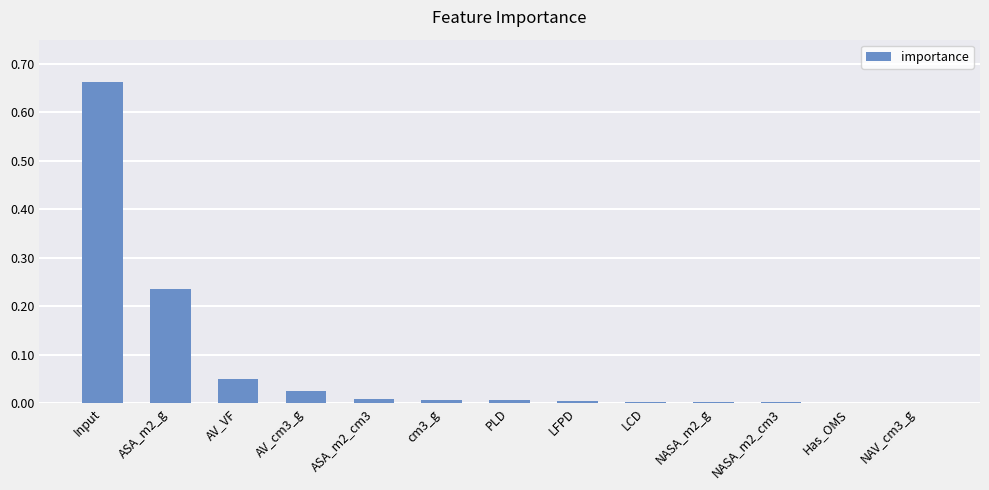

Between ASA_m2_cm3 and LCD, which is larger?

ASA_m2_cm3